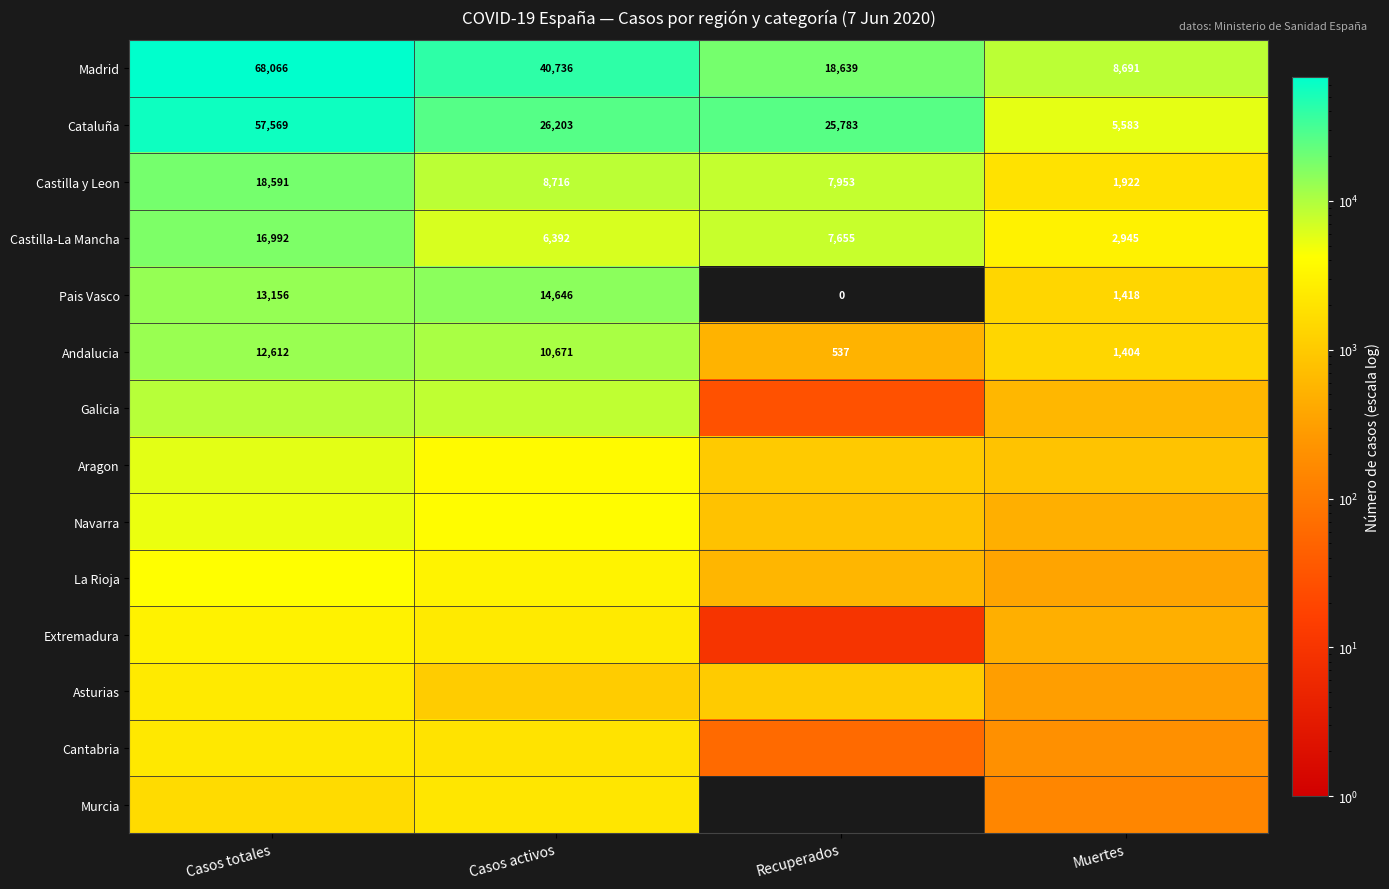

Where does the Madrid series first go above 40736?

Casos totales